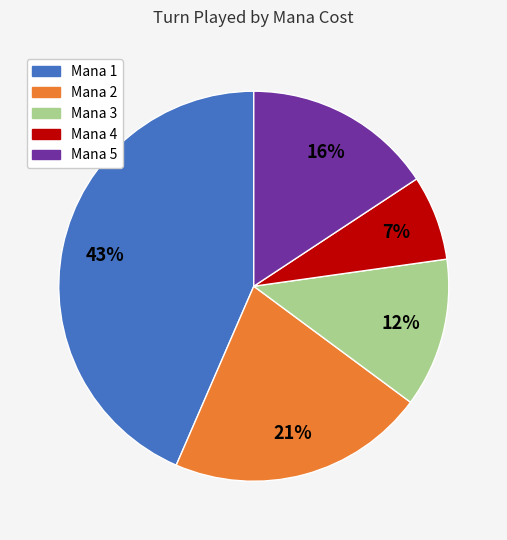

To the nearest percent, what is the difference between the largest and smallest slice percentages?

36%